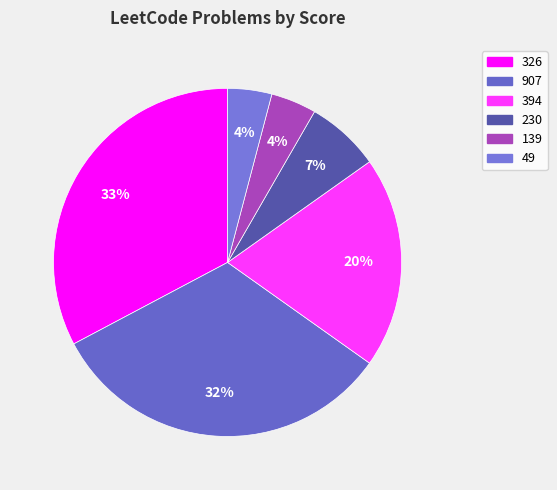

What percentage is the 326 slice, to the nearest percent?

33%